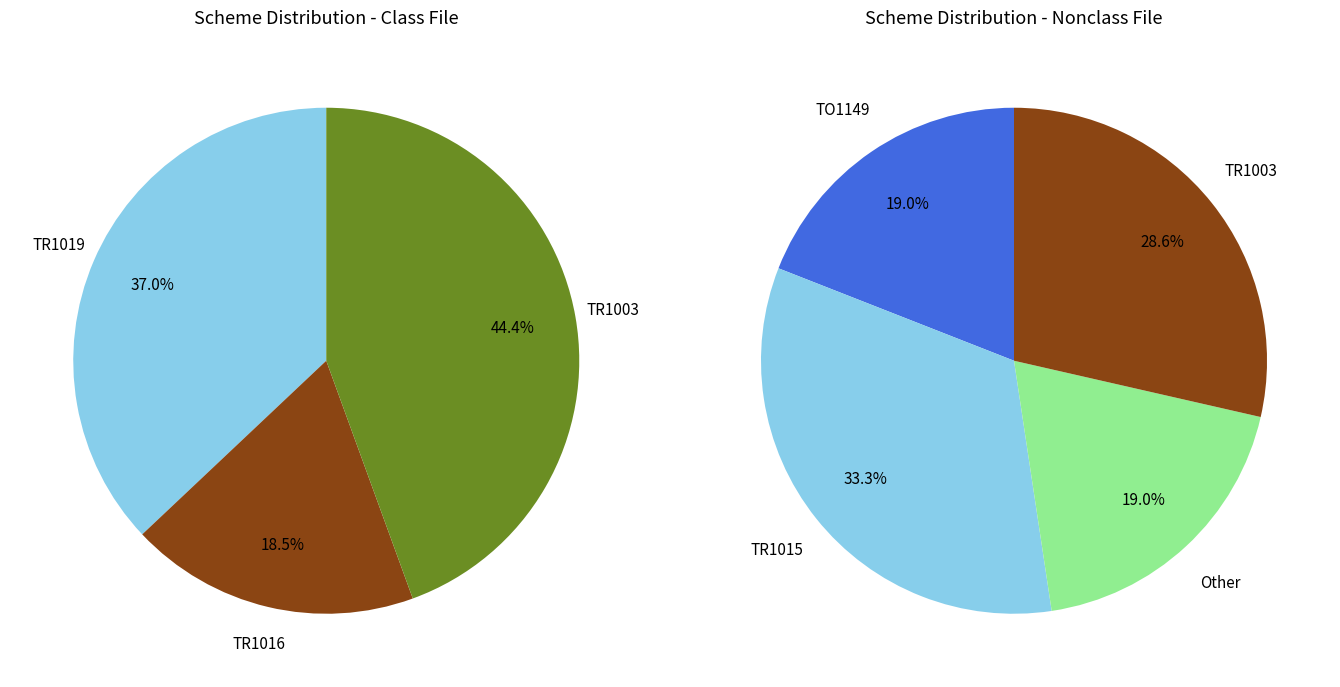

Combined, what portion of the pie is TR1015 and TR1016?

33.3%